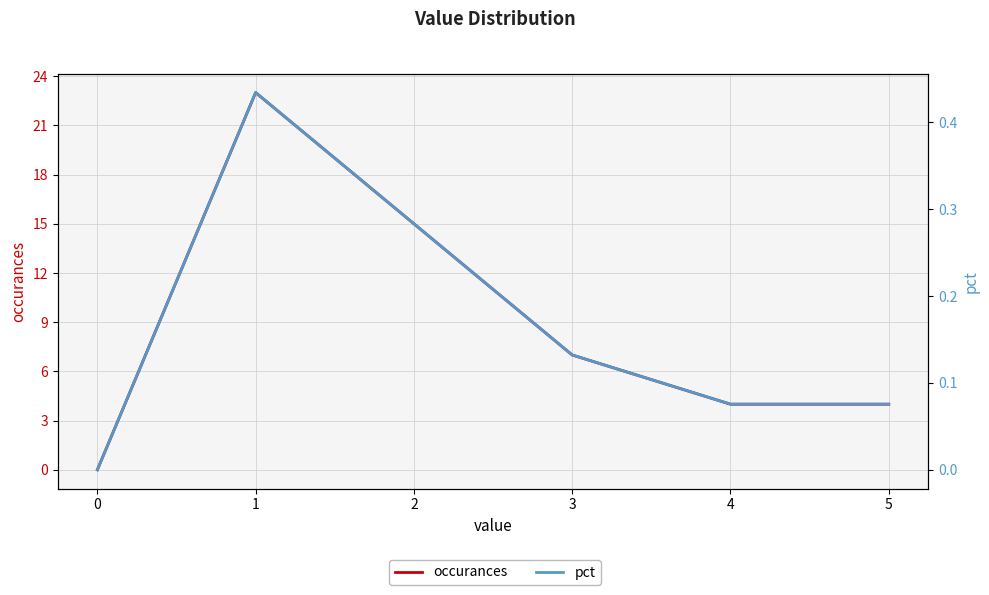

In pct, how many points are higher than both neighbors (excluding endpoints)?

1